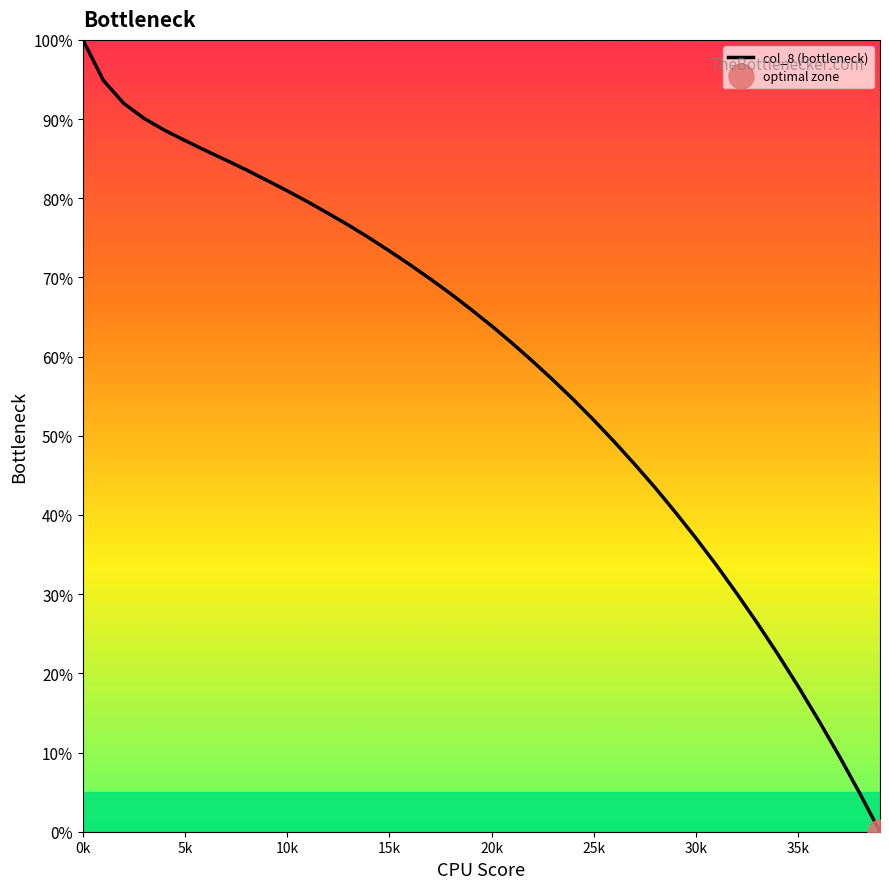

What is the maximum value shown in the chart?

100.0